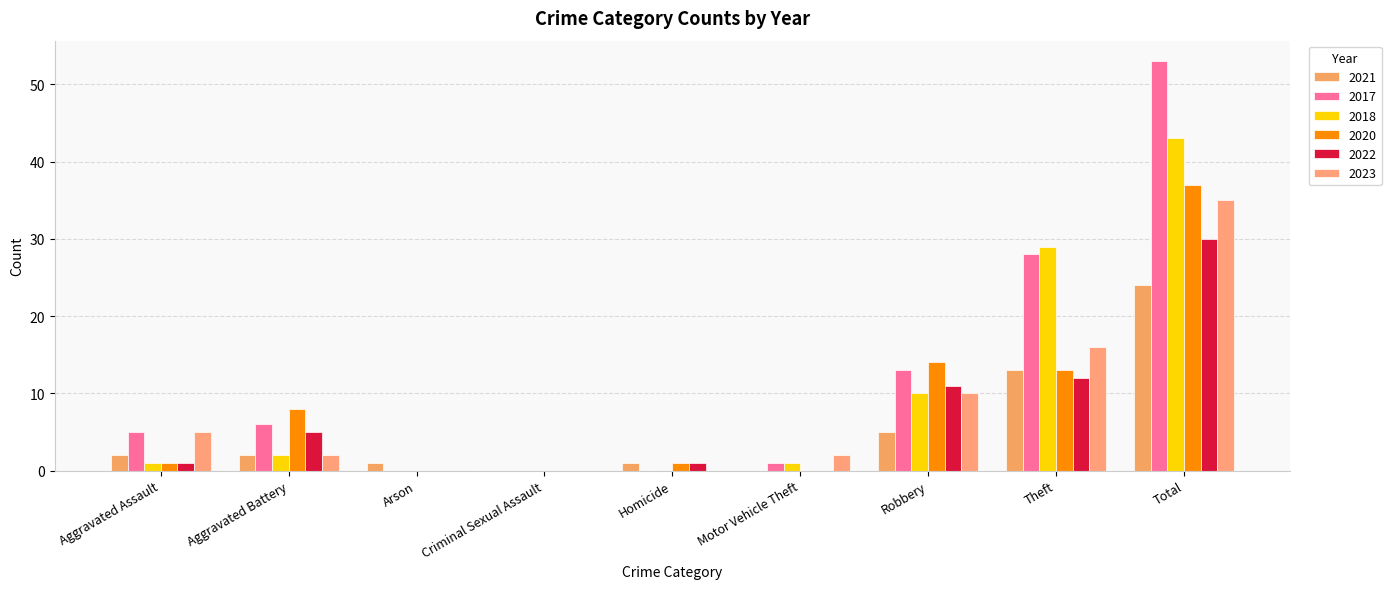

Which series has the largest range (max minus min)?

2017